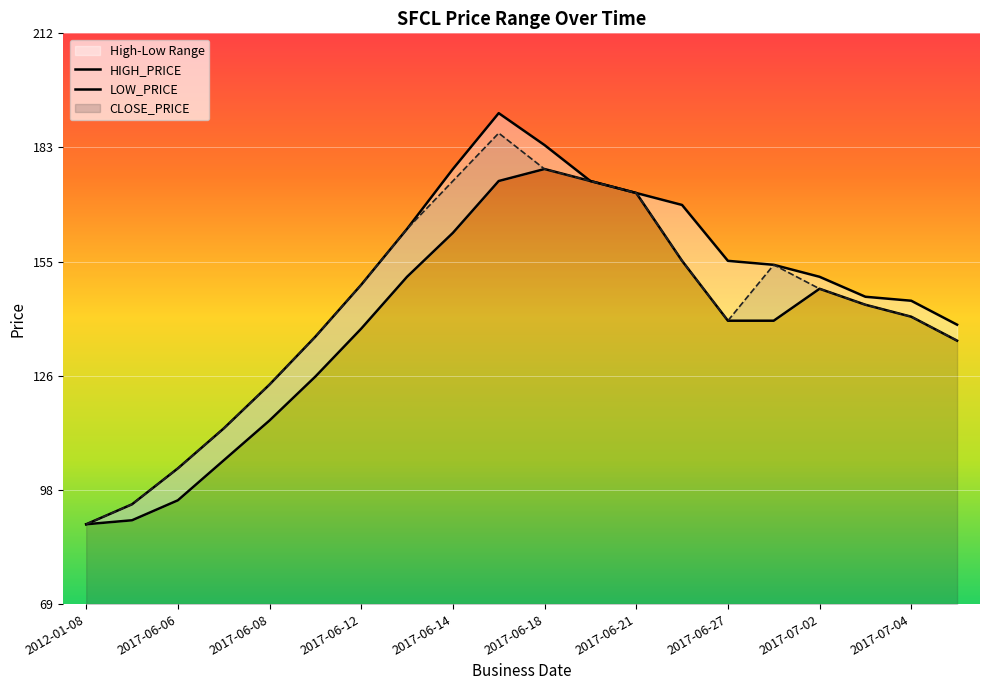

How many values in the CLOSE_PRICE series are below 148?

10